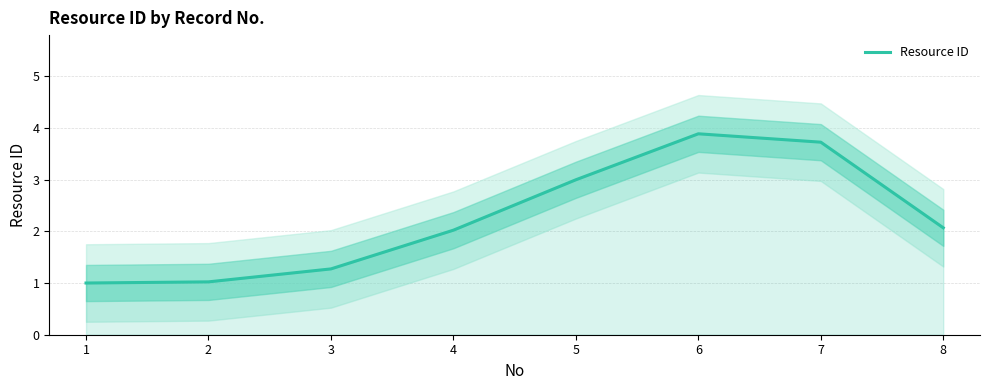

What is the approximate value at 5?

3.0